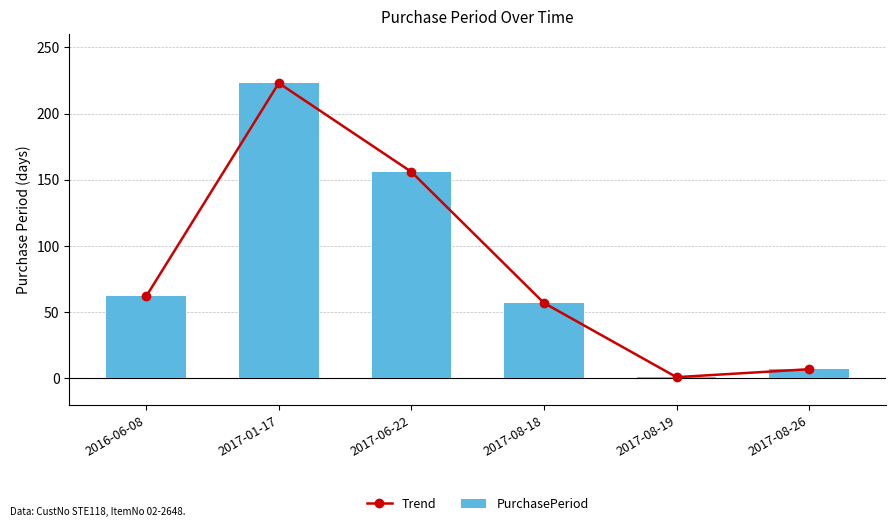

Reading right to left, transcribe all the data shown in this chart.

Trend: 2017-08-26=7	2017-08-19=1	2017-08-18=57	2017-06-22=156	2017-01-17=223	2016-06-08=62
PurchasePeriod: 2017-08-26=7	2017-08-19=1	2017-08-18=57	2017-06-22=156	2017-01-17=223	2016-06-08=62